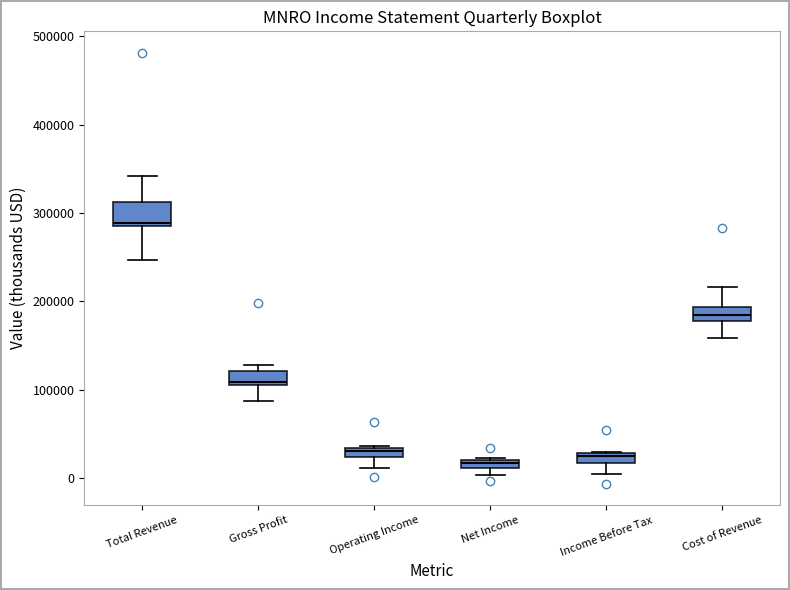

Which box has the highest median line?

Total Revenue